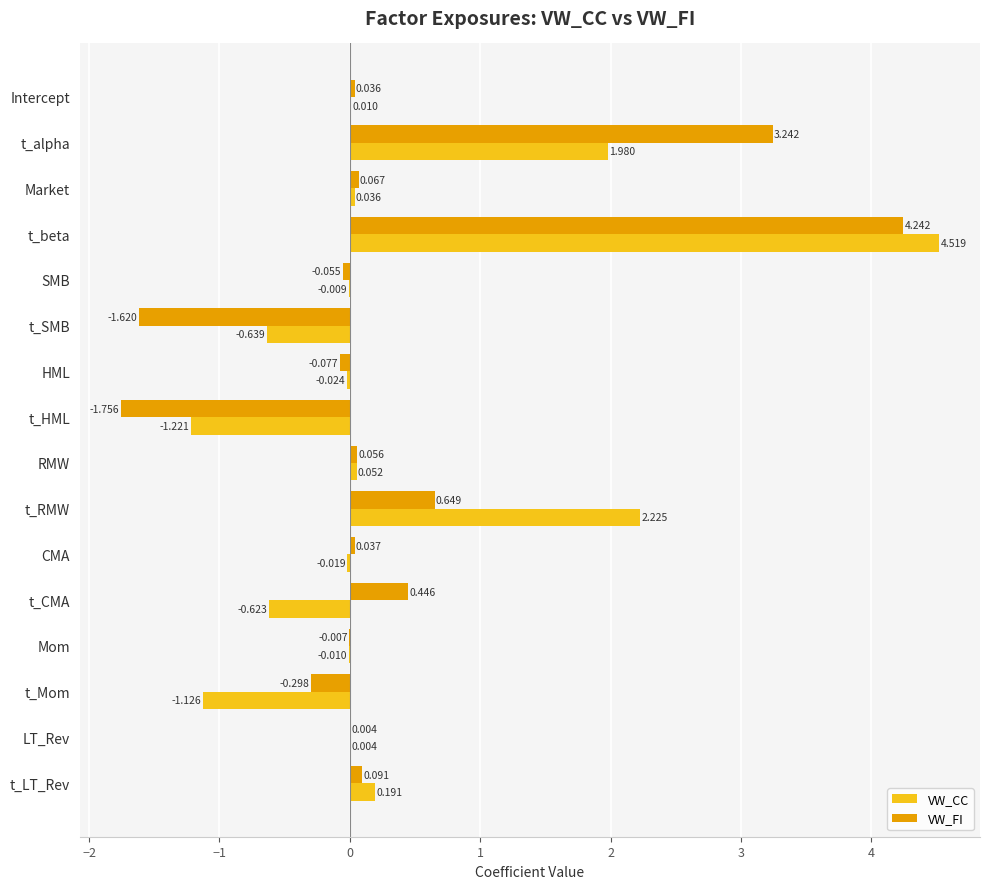

At which label does VW_FI reach its peak?

t_beta